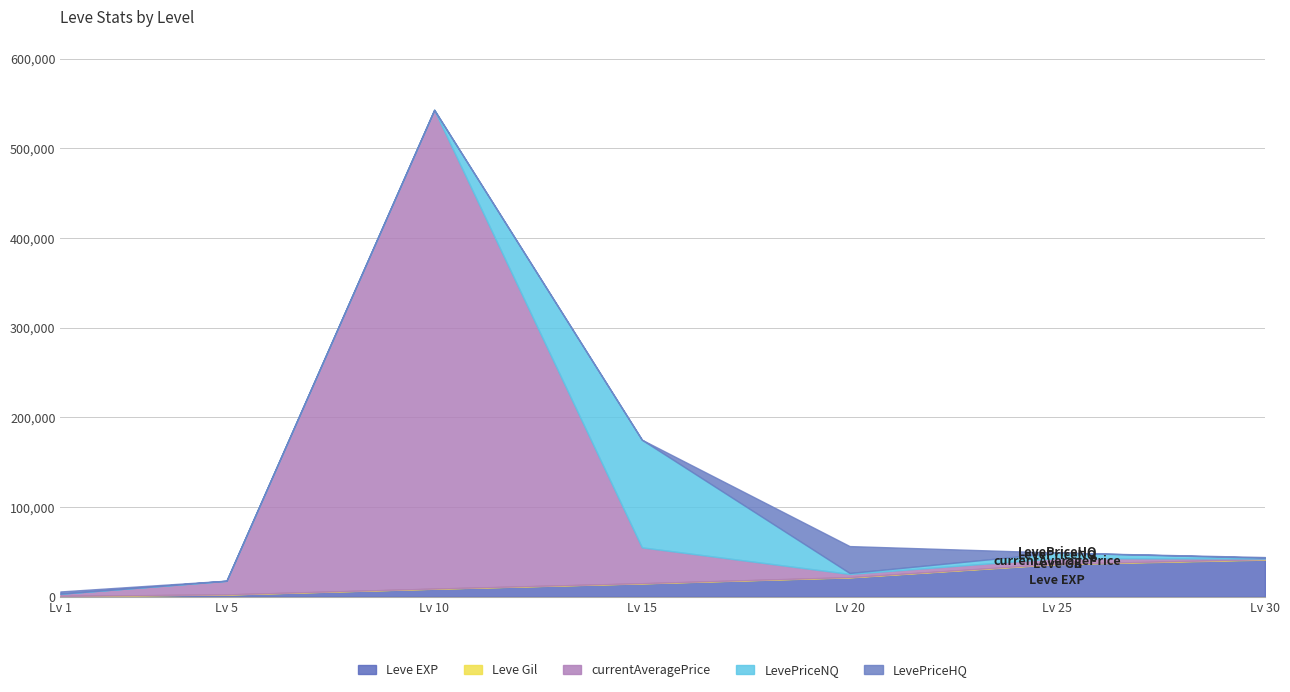

Where does the currentAveragePrice series first go above 6248?

5